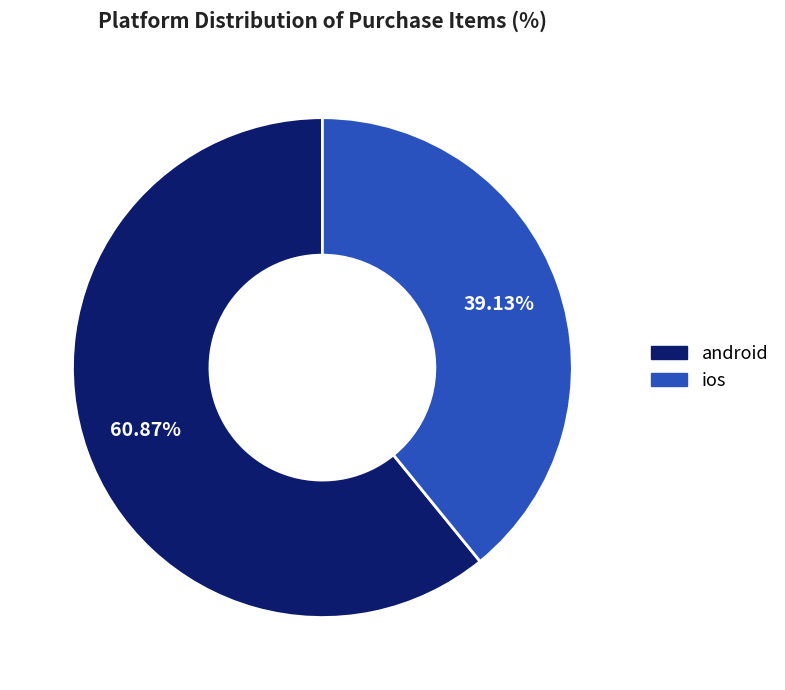

Is there a majority slice in this chart?

Yes